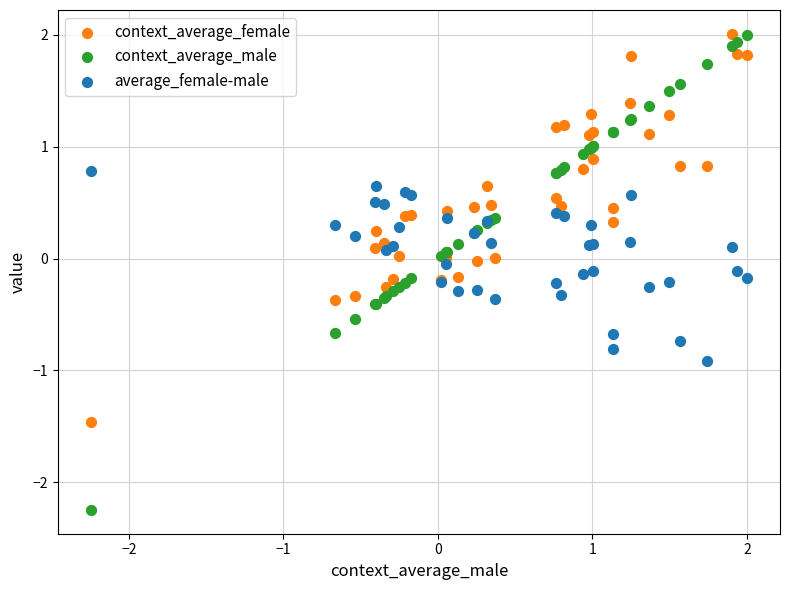

Which series has the largest Y range (max minus min)?

context_average_male